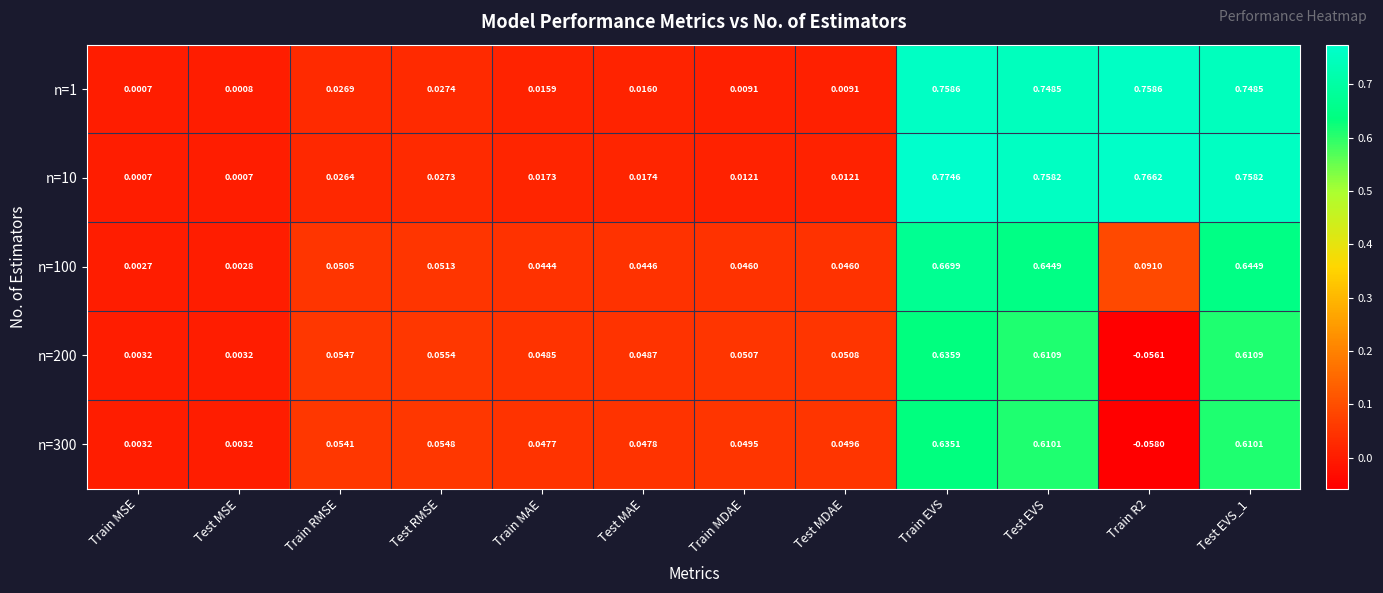

Where does the n=200 series first go above 0?

Train MSE